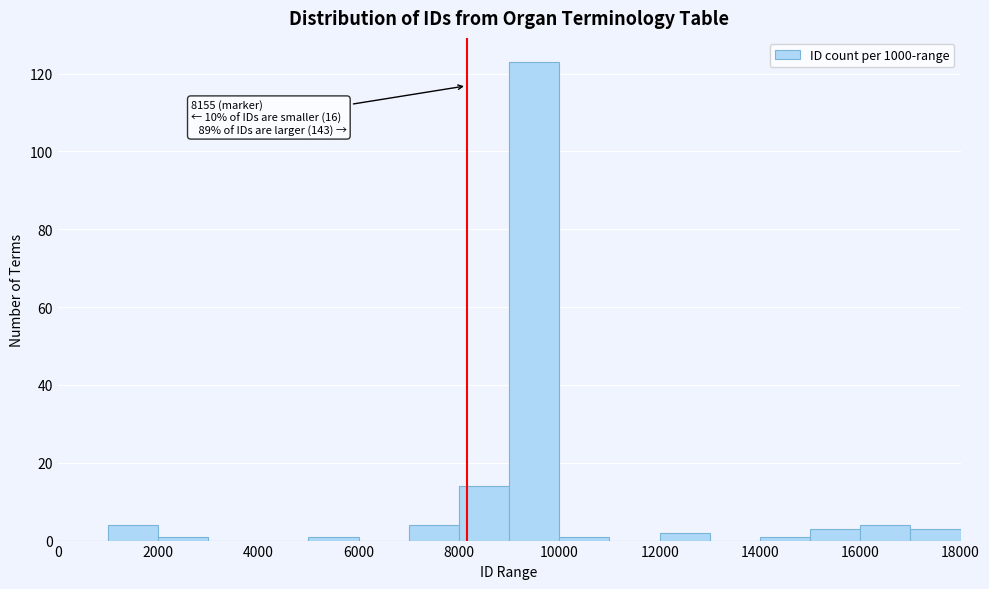

Which range on the x-axis has the tallest bar?

9000 to 10000